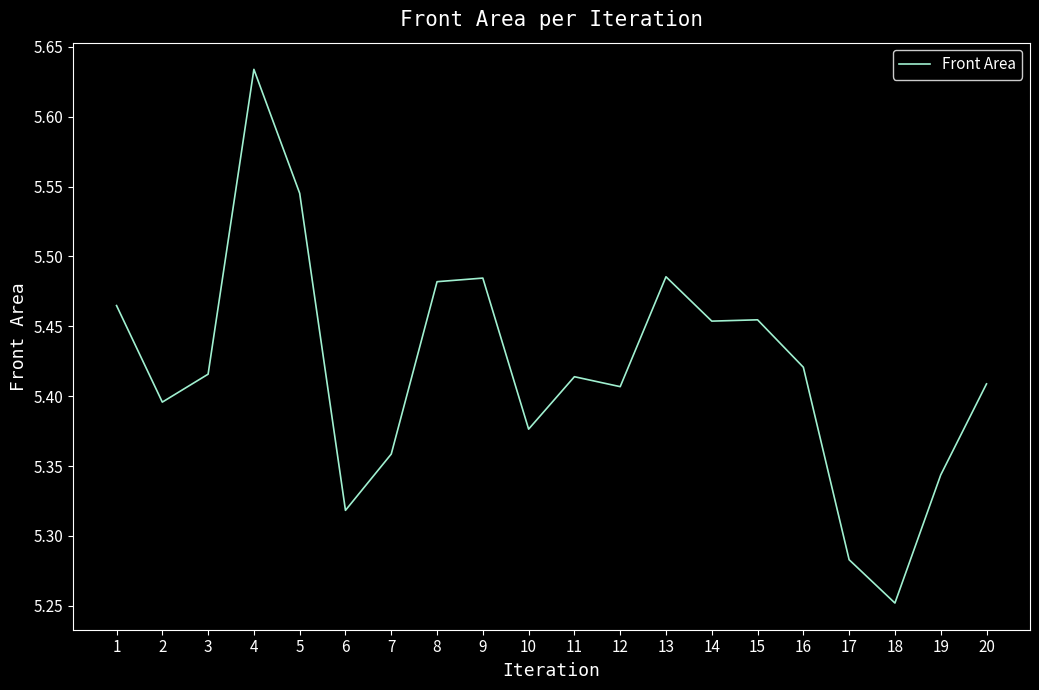

Approximately how many times larger is the value at 2 compared to 1?

1.0